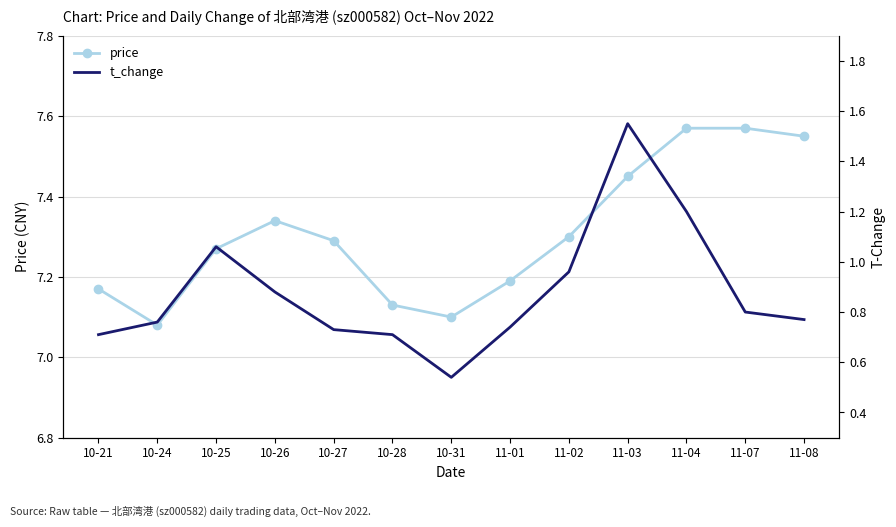

True or false: price and t_change intersect in this chart.

False